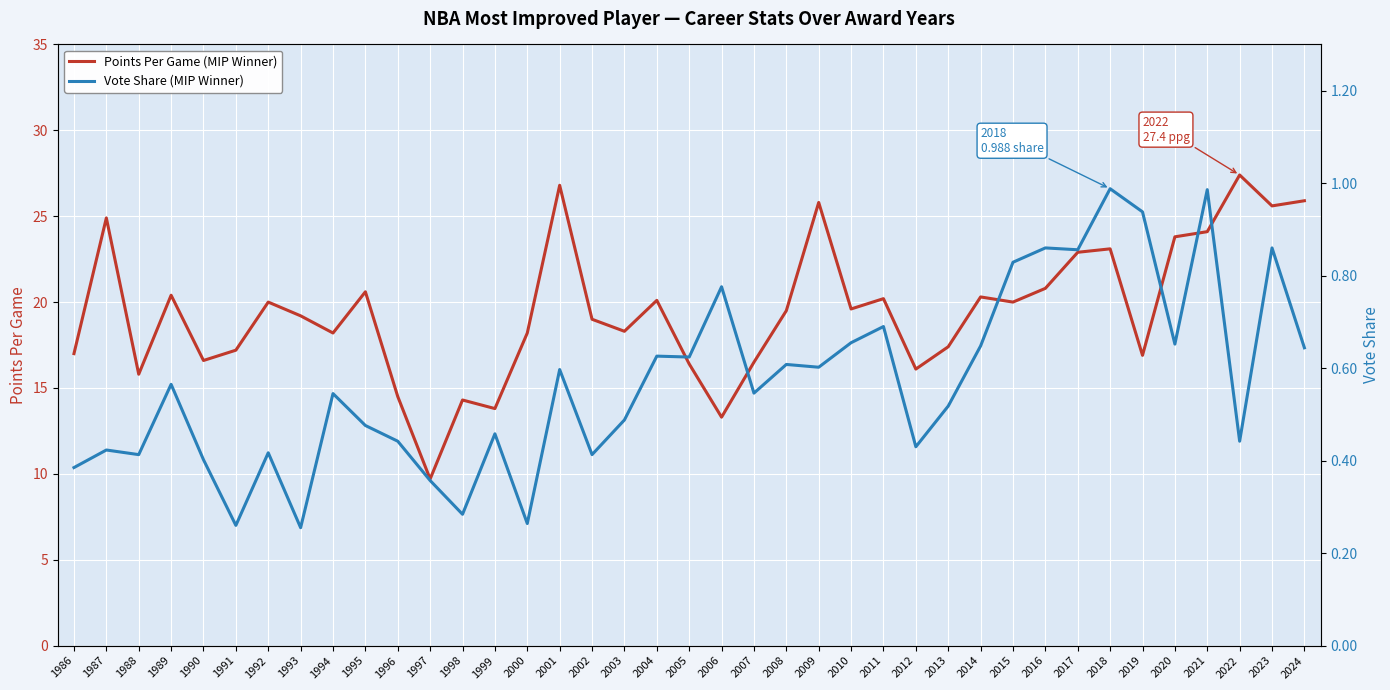

What value does the Vote Share (MIP Winner) series have at 2004?

0.6